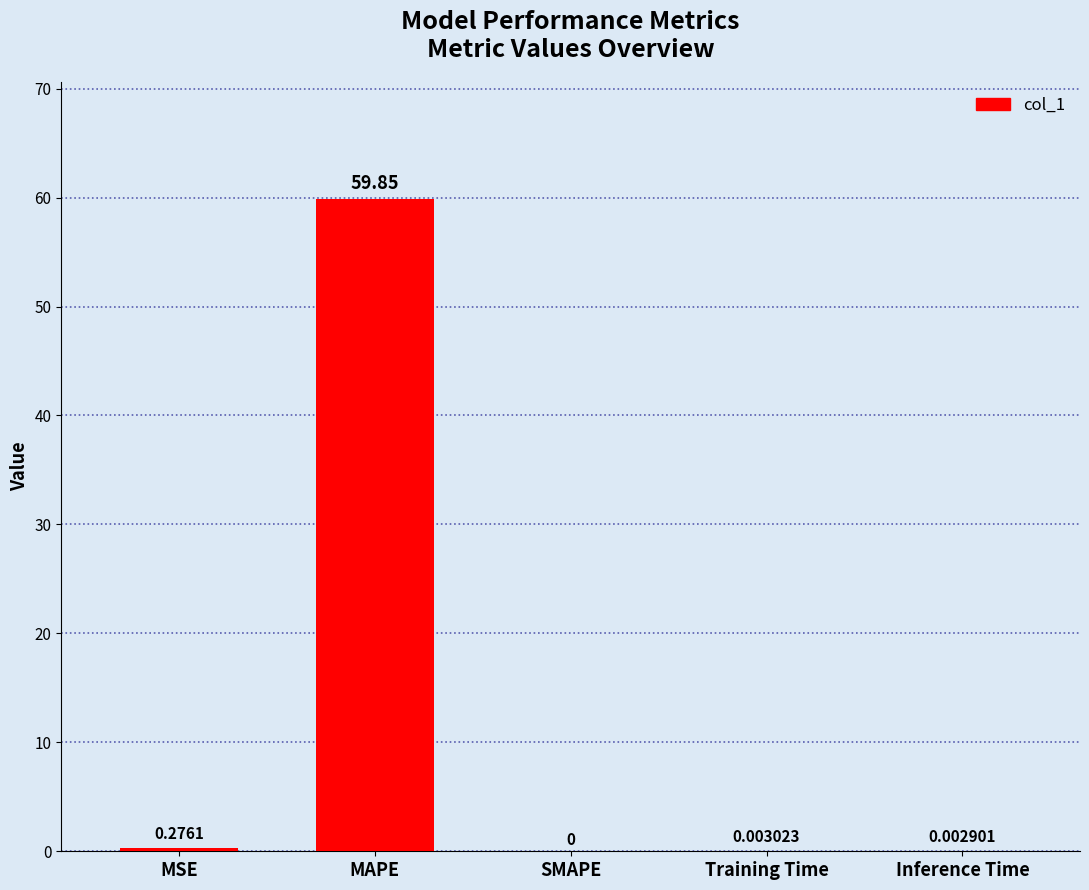

What is the sum of all values?

60.1